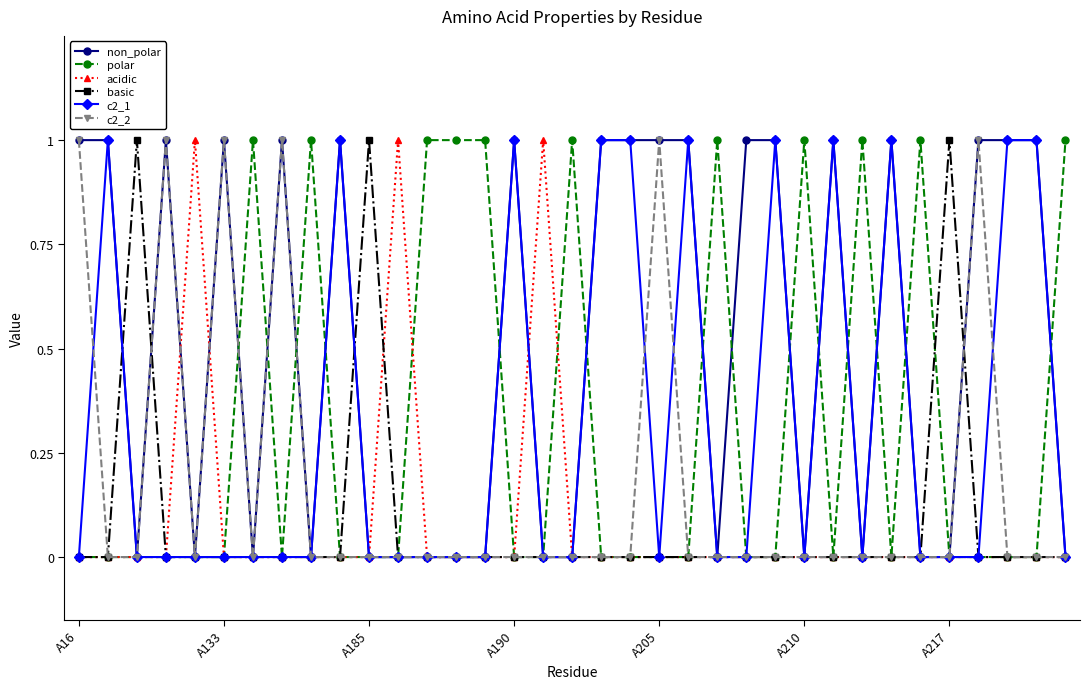

At how many categories does at least one series exceed 0?

35